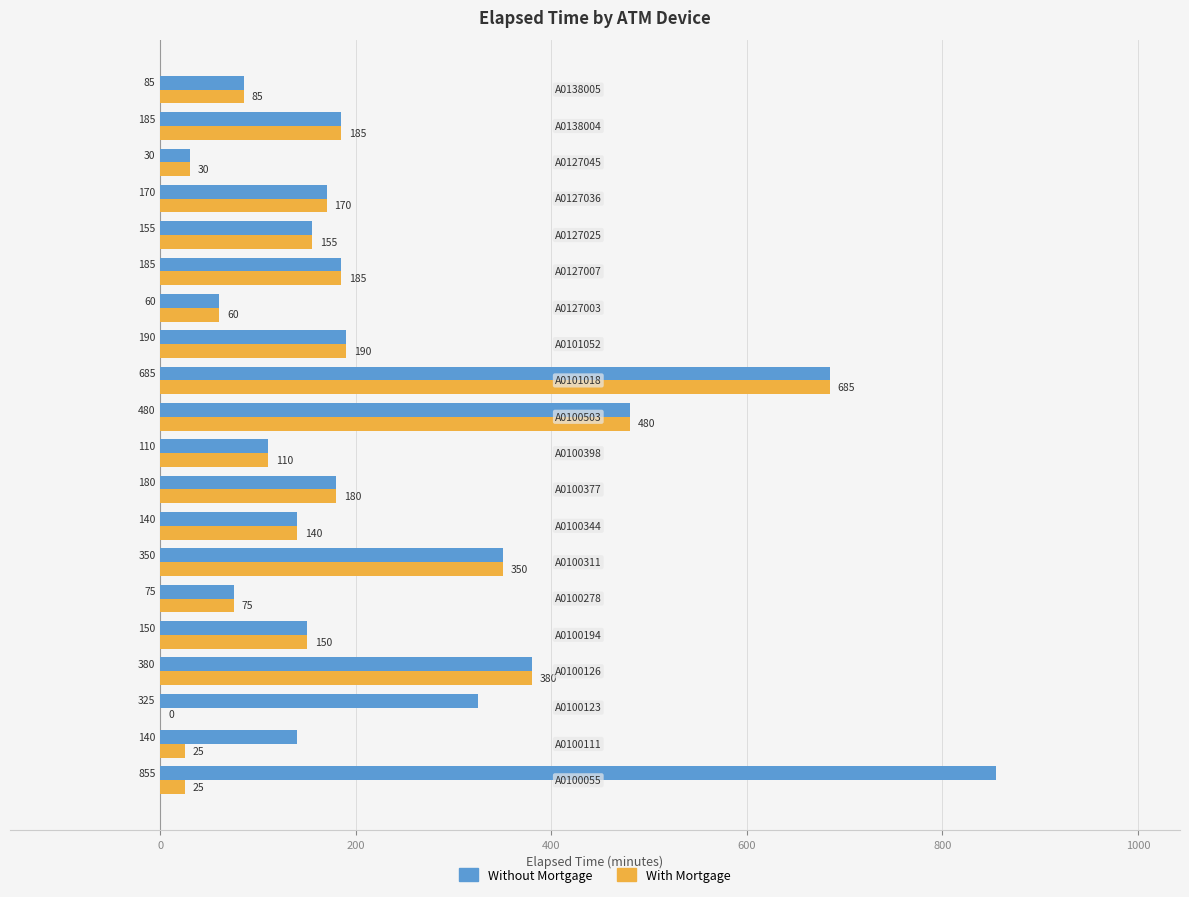

What is the highest value of the Without Mortgage series?

855